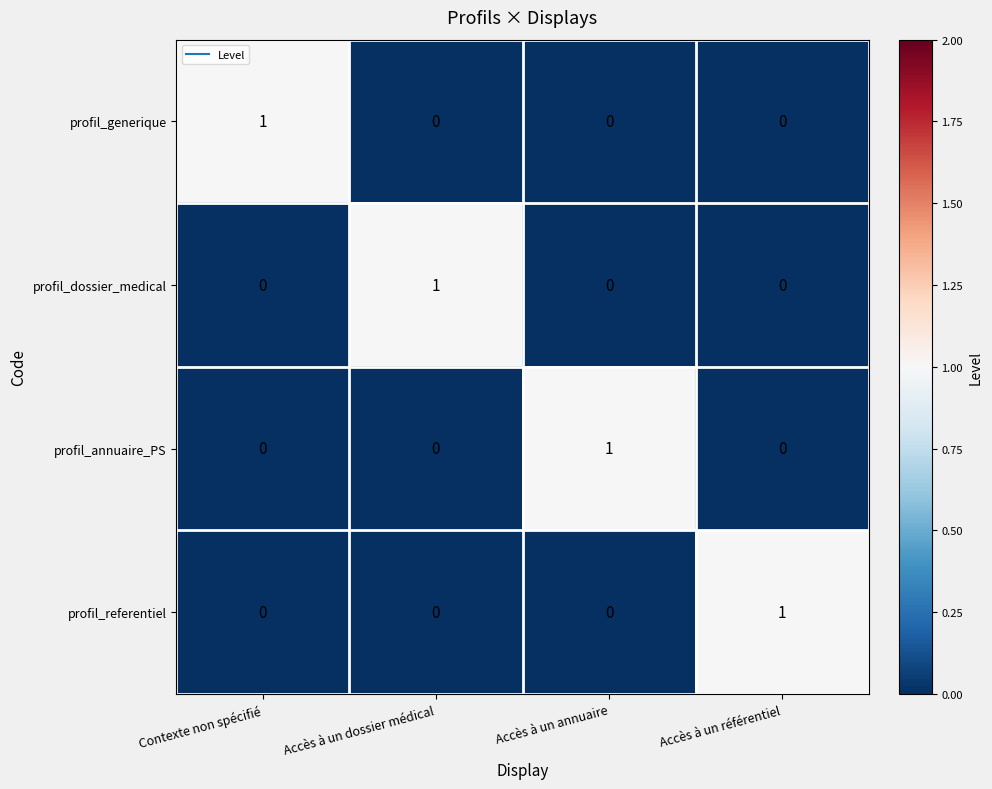

Count the profil_annuaire_PS values in the range 0 to 1.

4